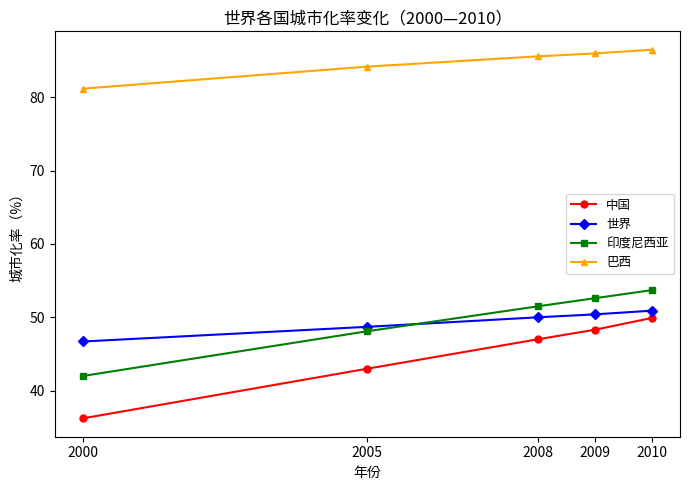

Which series ends up on top after the final intersection of 印度尼西亚 and 世界?

印度尼西亚